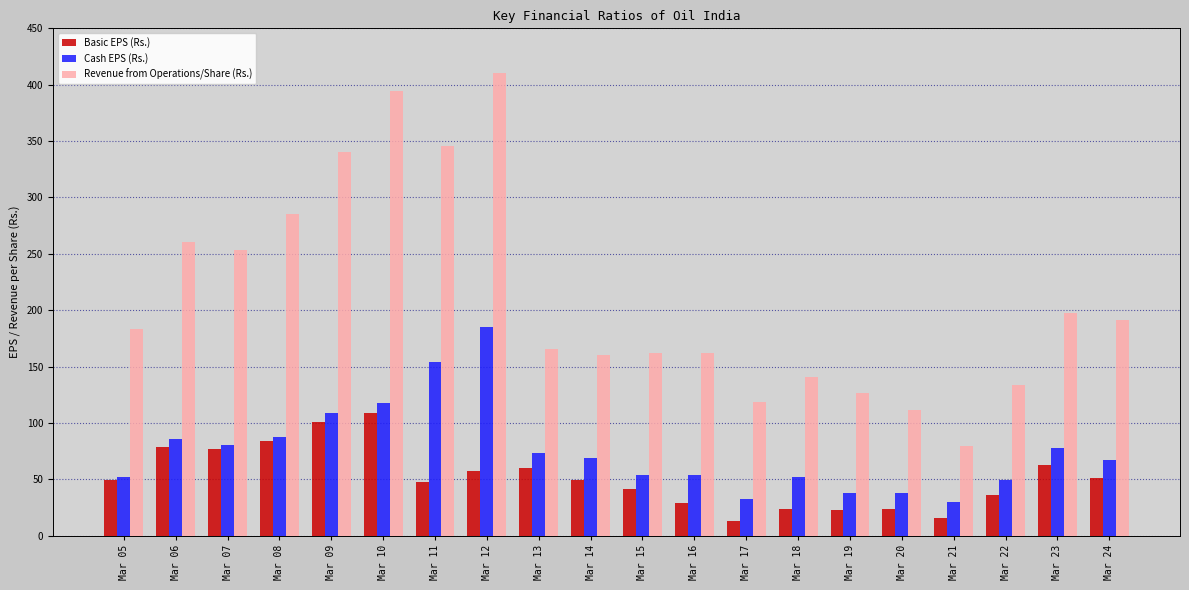

At which label does Cash EPS (Rs.) first exceed 69?

Mar 06